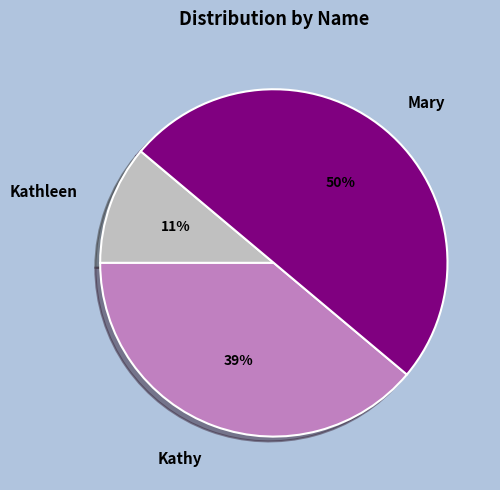

Count the number of slices in the pie.

3